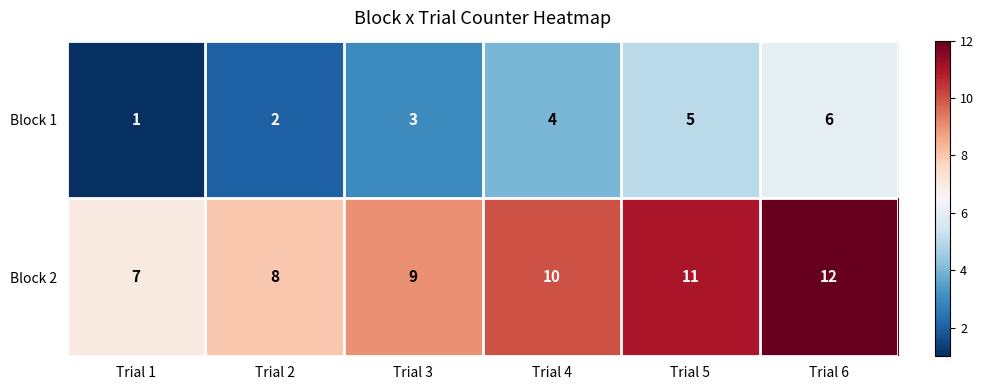

What is the difference between the highest and lowest values at Trial 1?

6